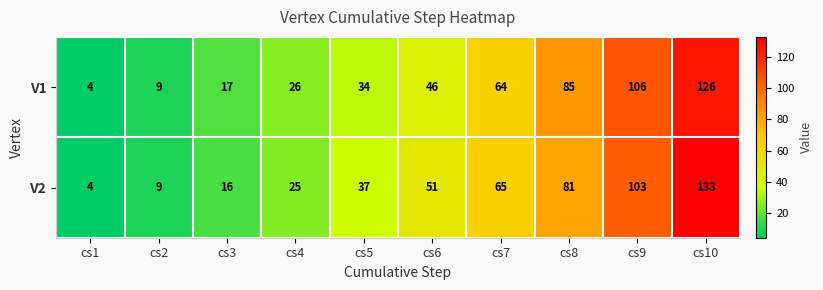

Reading left to right, list all the values displayed in this chart.

V1: cs1=4	cs2=9	cs3=17	cs4=26	cs5=34	cs6=46	cs7=64	cs8=85	cs9=106	cs10=126
V2: cs1=4	cs2=9	cs3=16	cs4=25	cs5=37	cs6=51	cs7=65	cs8=81	cs9=103	cs10=133